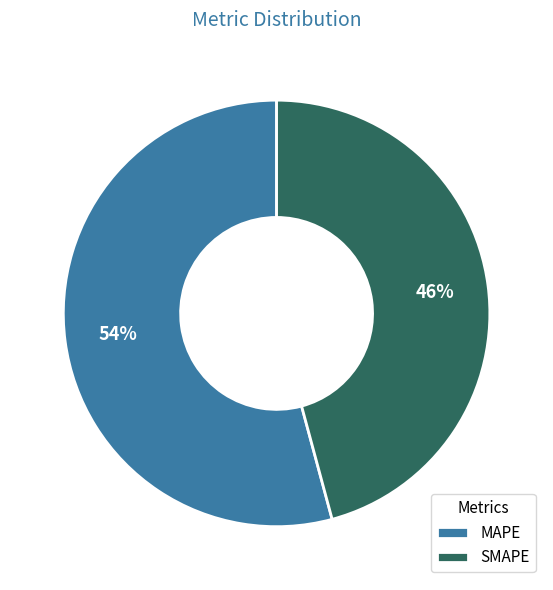

To the nearest percent, what is the combined percentage of SMAPE and MAPE?

100%